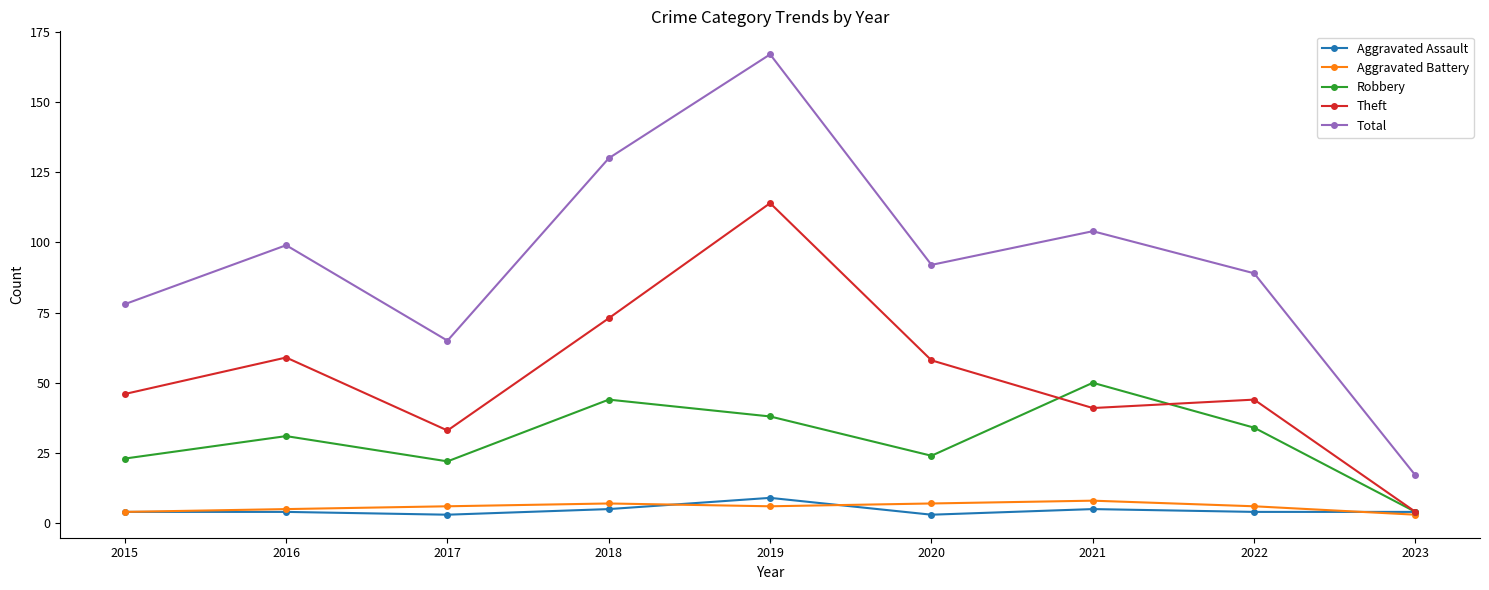

True or false: Total has more than 2 interior local peaks.

True